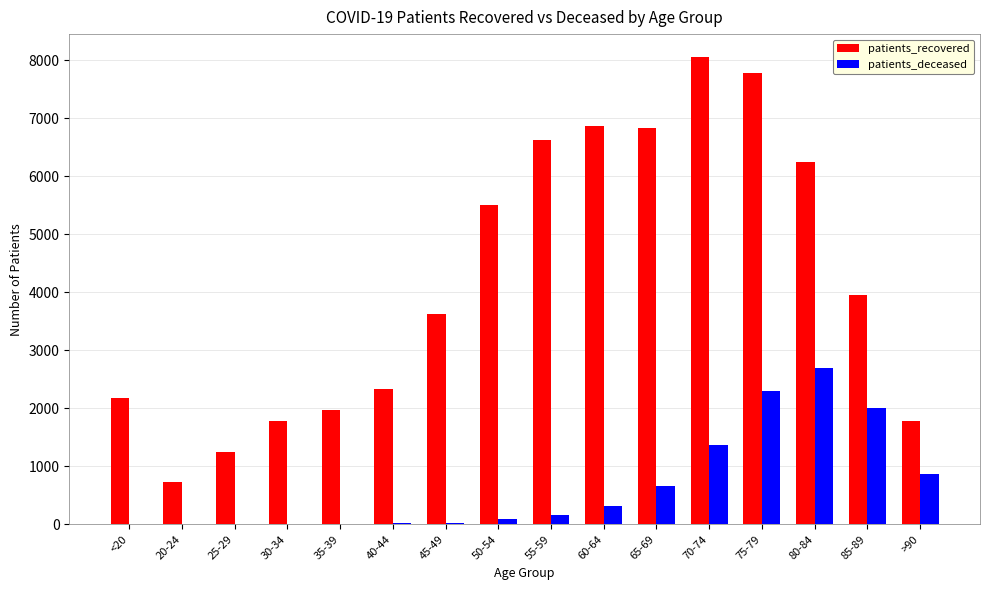

Between 20-24 and >90, which series saw the biggest shift?

patients_recovered